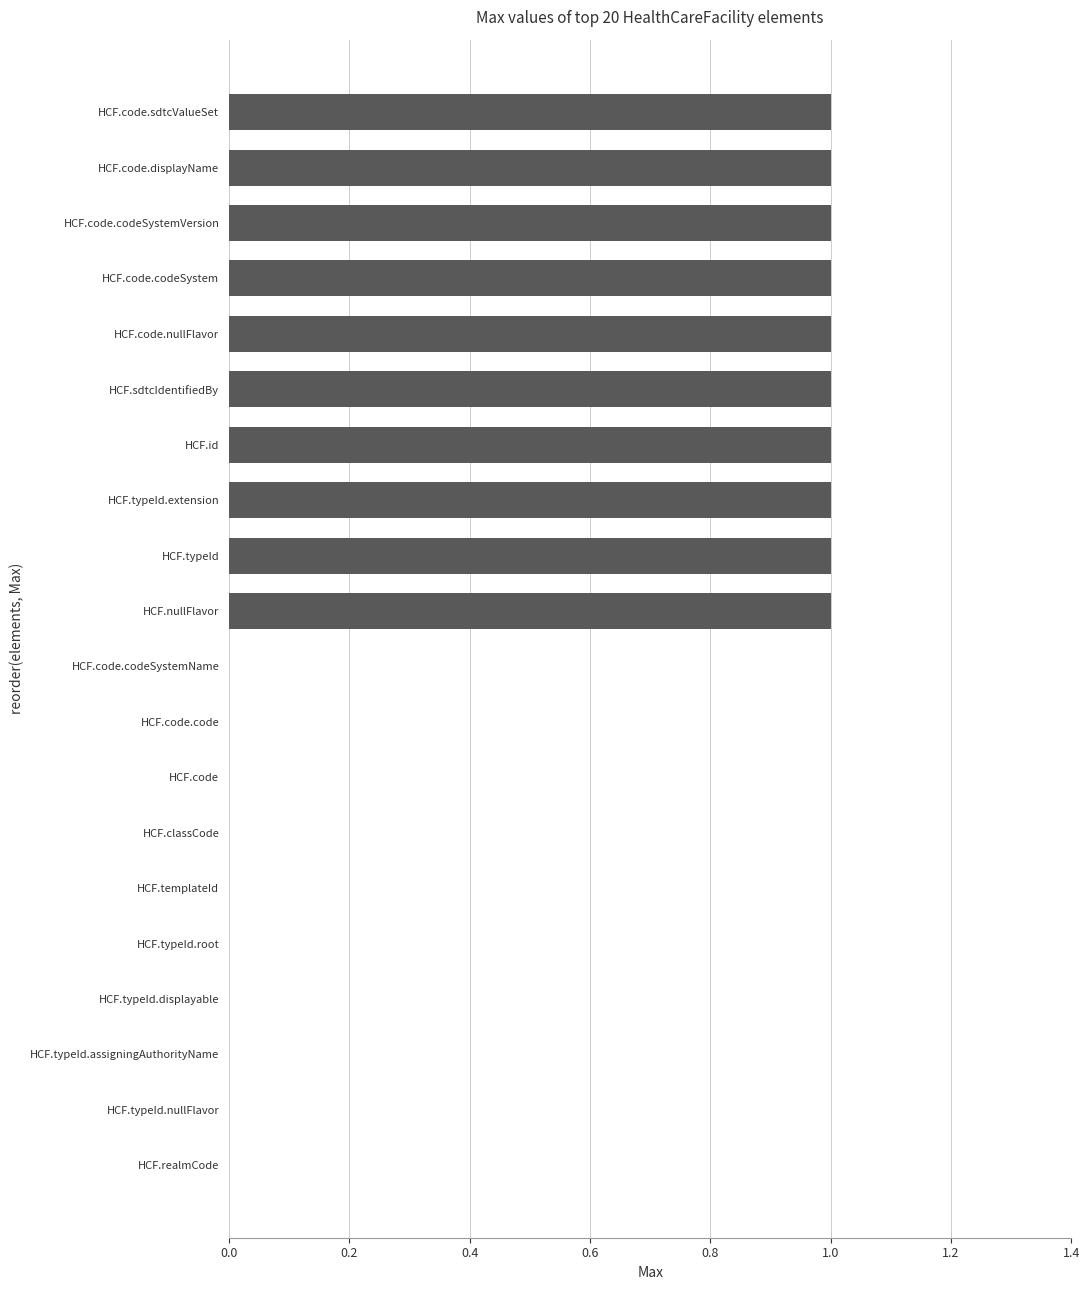

How many values are between 0 and 1?

20